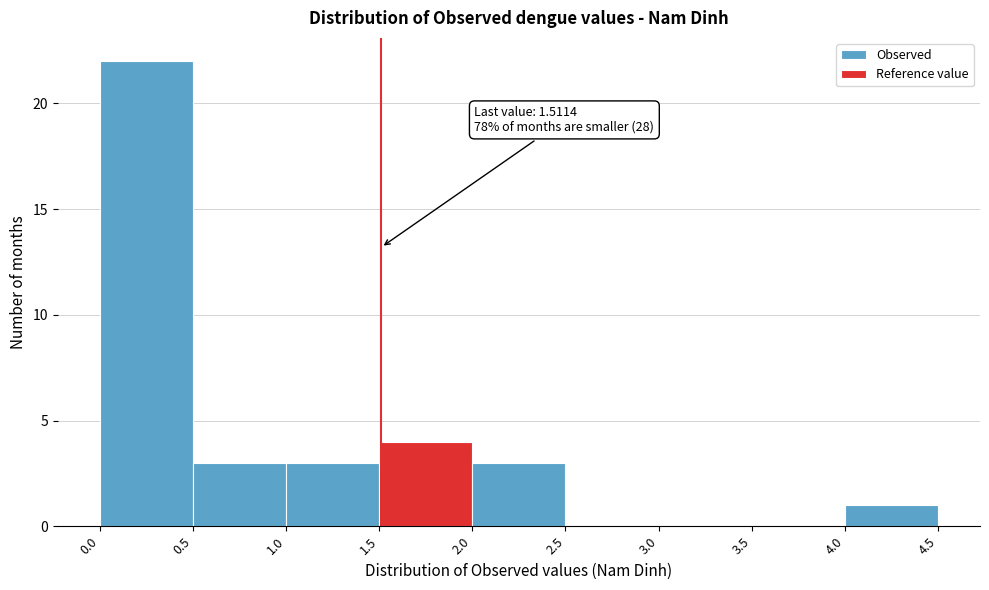

Which range on the x-axis has the tallest bar?

0.0 to 0.5